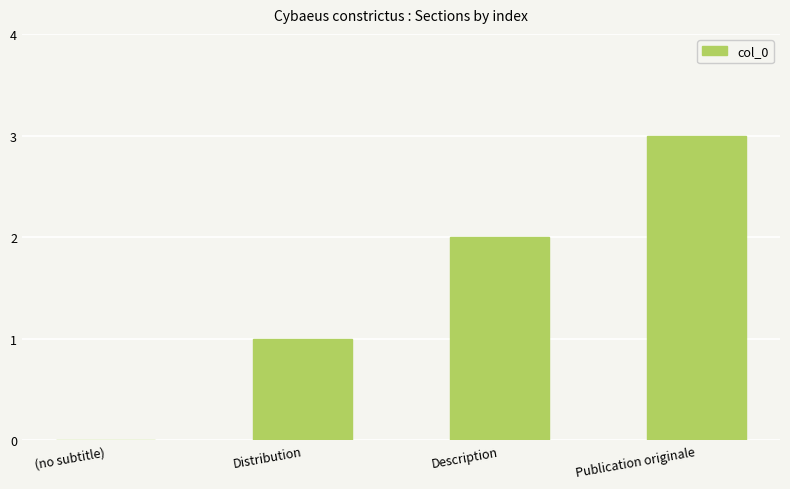

True or false: the data shows 3 at Description.

False